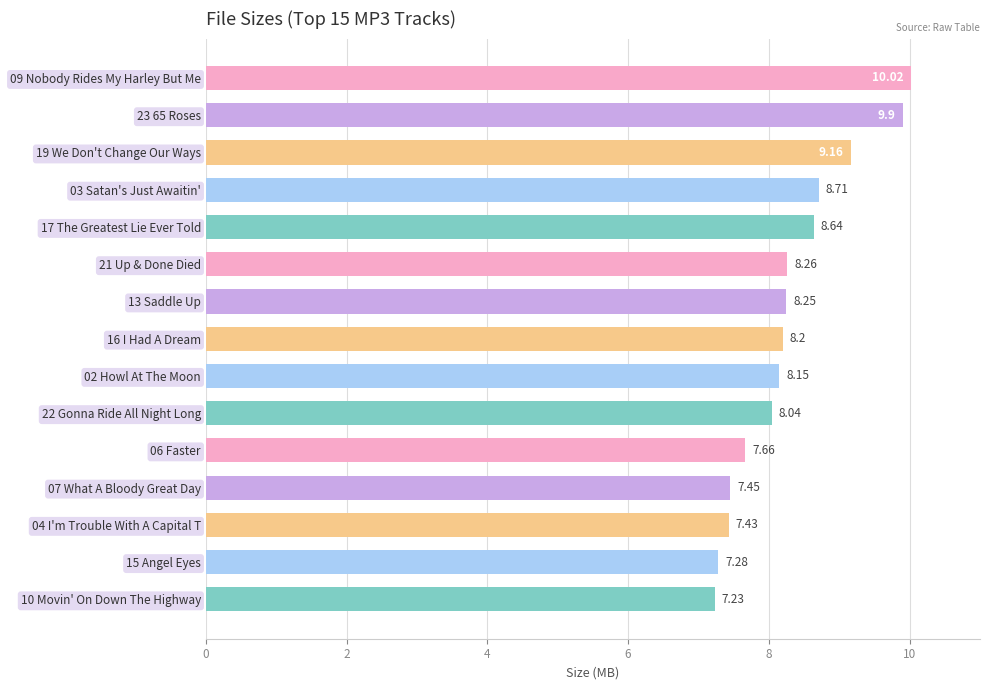

List the labels in order of value, largest first.

09 Nobody Rides My Harley But Me, 23 65 Roses, 19 We Don't Change Our Ways, 03 Satan's Just Awaitin', 17 The Greatest Lie Ever Told, 21 Up & Done Died, 13 Saddle Up, 16 I Had A Dream, 02 Howl At The Moon, 22 Gonna Ride All Night Long, 06 Faster, 07 What A Bloody Great Day, 04 I'm Trouble With A Capital T, 15 Angel Eyes, 10 Movin' On Down The Highway